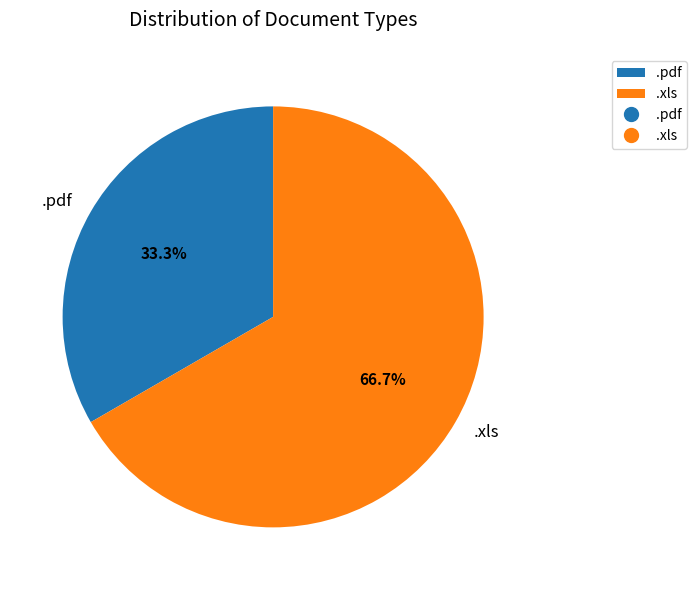

What portion of the pie excludes .xls?

33.3%